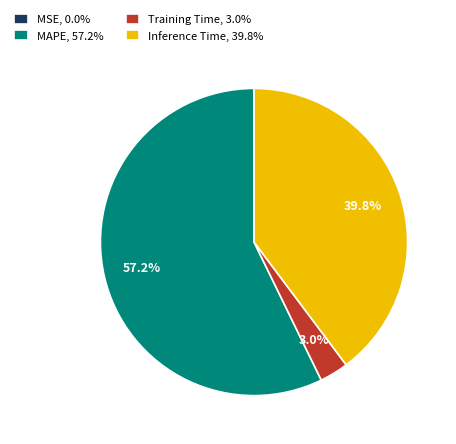

Does MAPE, 57.2% represent more than half of the total?

Yes